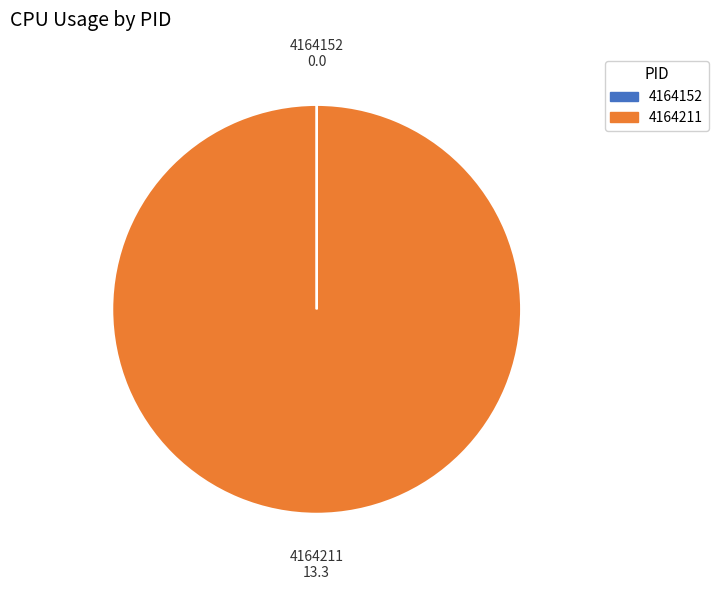

True or false: 4164211 accounts for 100% of the total.

True